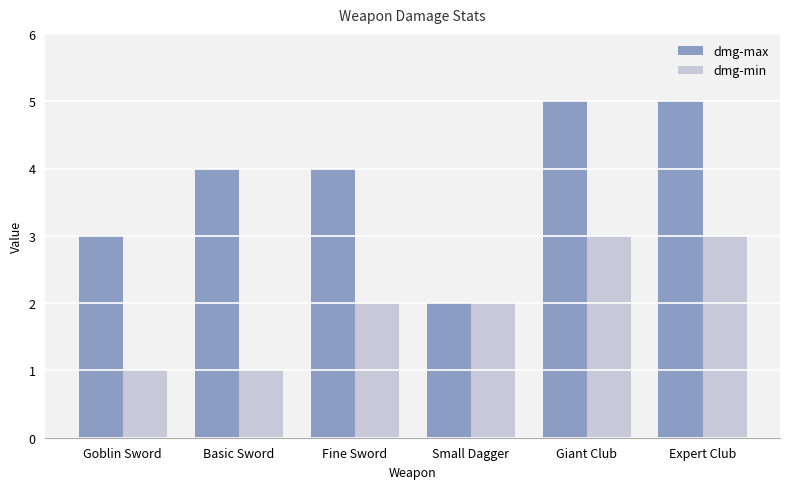

Is the value of dmg-min at Expert Club greater than the value of dmg-max at Fine Sword?

No